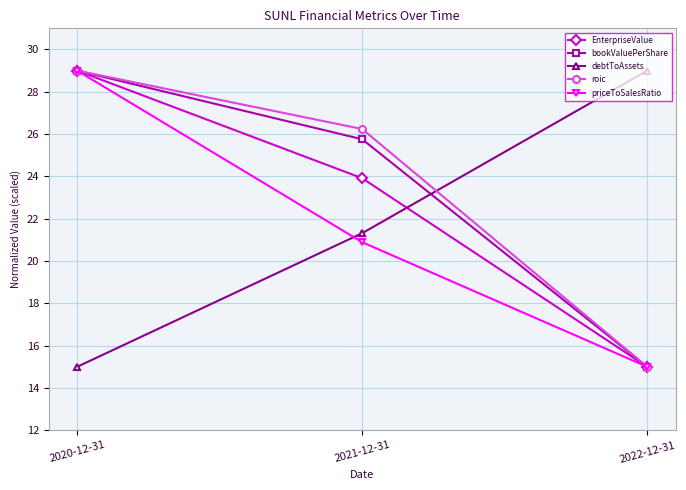

The debtToAssets series shows 30.6 at 2021-12-31. True or false?

False